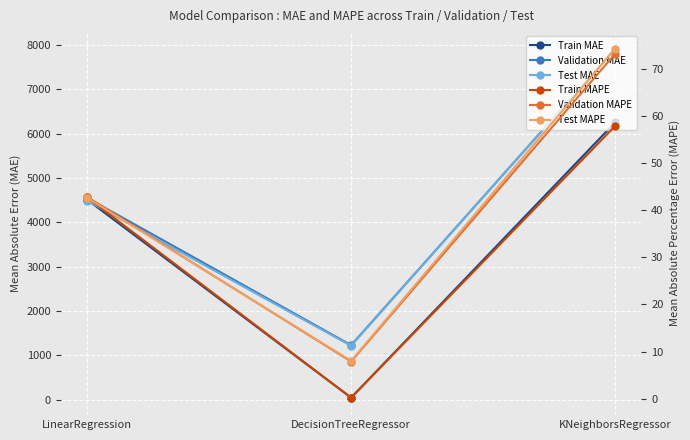

Which series has the widest spread of values?

Test MAE